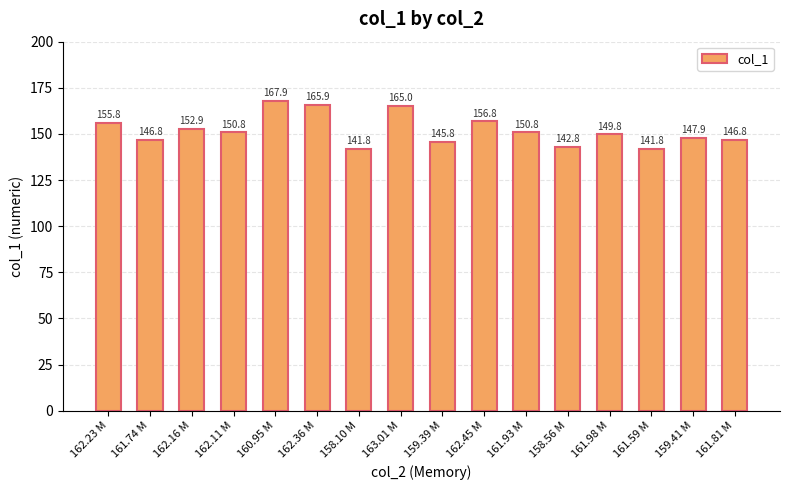

Which label corresponds to the largest value in the chart?

160.95 M